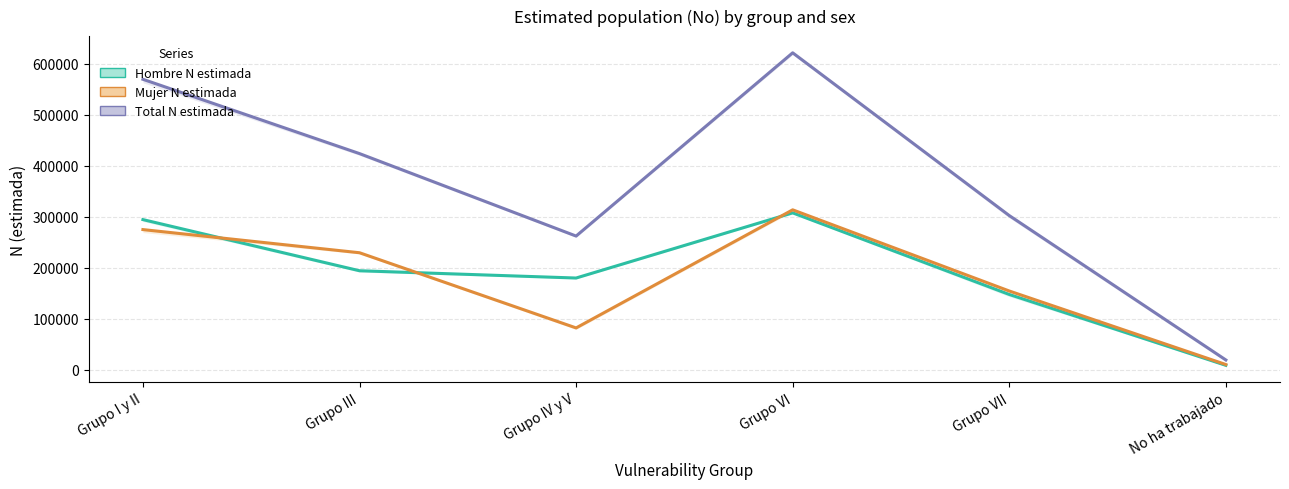

Which series has the largest total across all categories?

Total N estimada